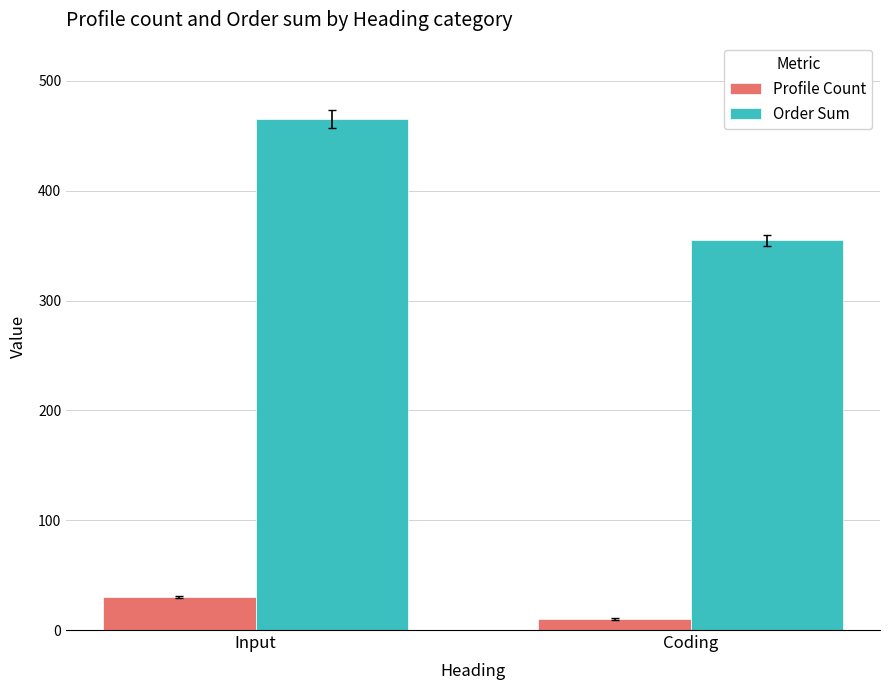

What is the average value of the Order Sum series?

410